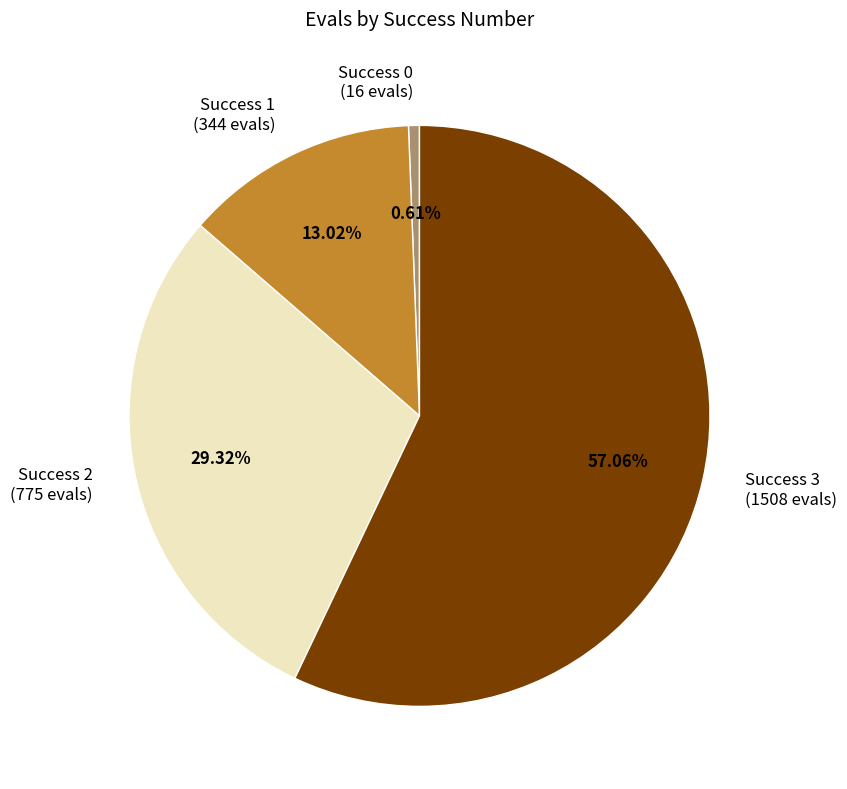

How many segments does this pie chart have?

4